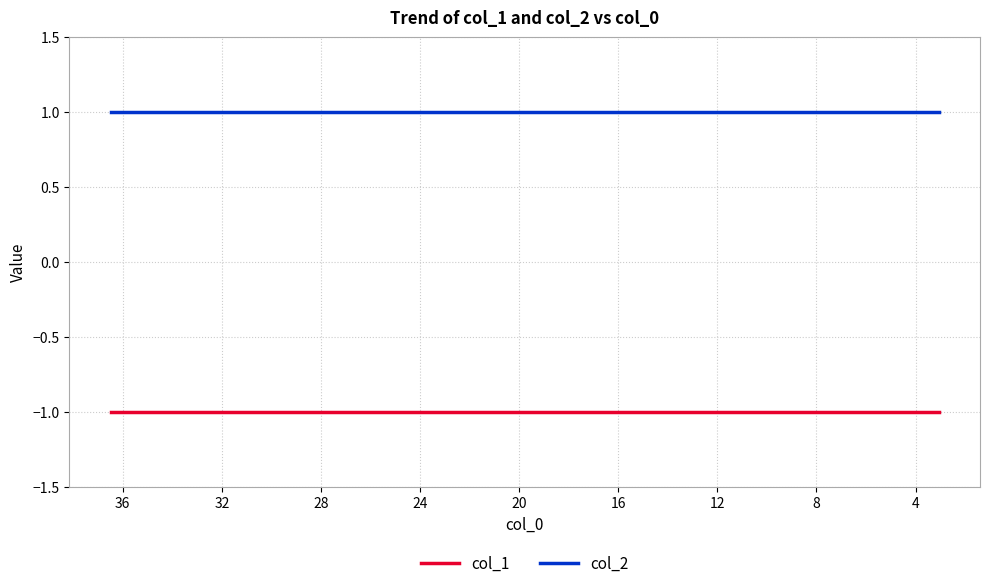

Read the col_2 value at 8.

1